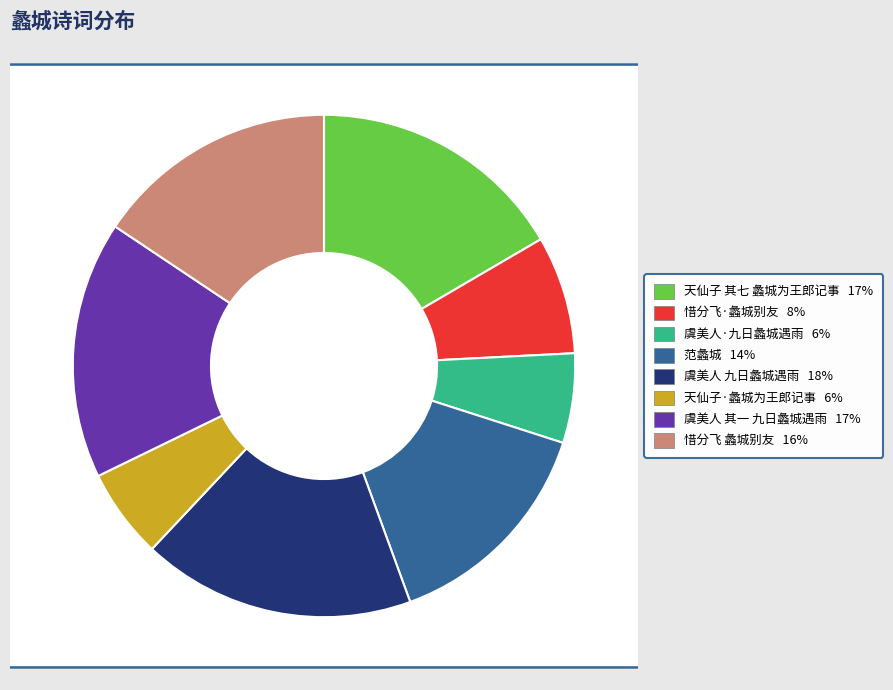

What is the ratio of the value at 惜分飞 蠡城别友 to the value at 天仙子·蠡城为王郎记事?

2.7